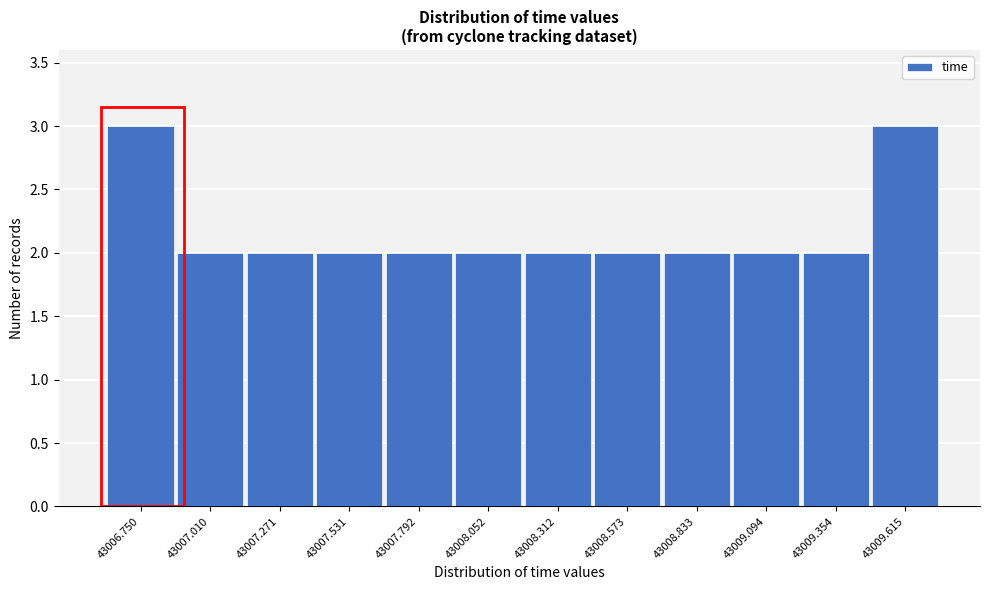

Reading left to right, what are all the values shown in this chart?

3	2	2	2	2	2	2	2	2	2	2	3